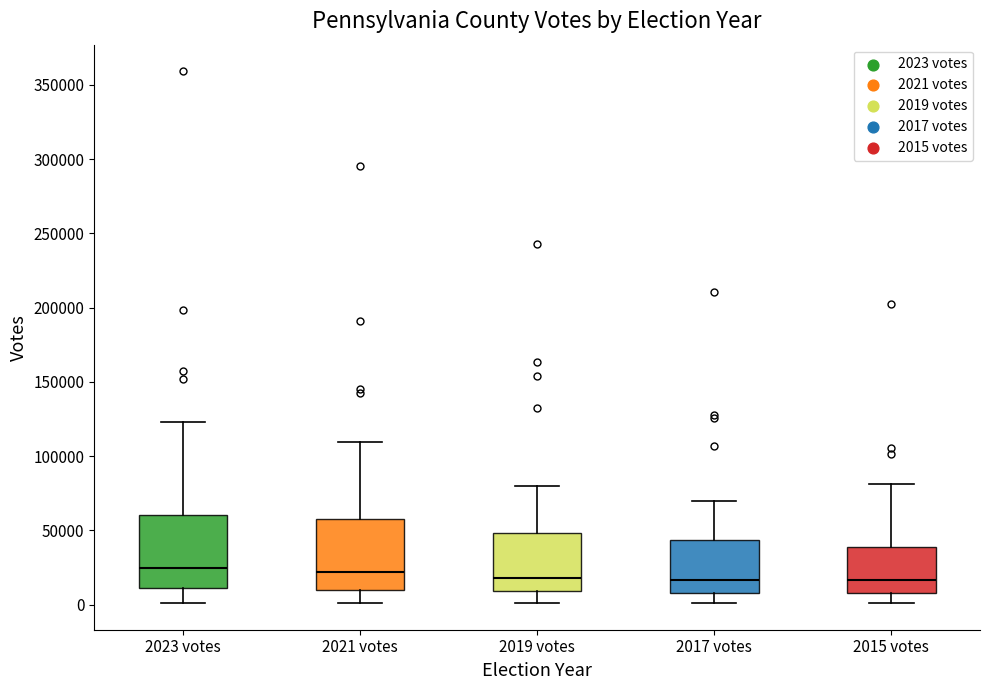

Reading left to right, transcribe this box plot: for each box, give where its median line is, the range the box spans, and where its two whiskers end, as read against the y-axis. The values are not printed on the chart, so give them approximately, as read against the axis.

2023 votes: median 25000, box 10000 to 60000, whiskers 0 to 125000
2021 votes: median 20000, box 10000 to 55000, whiskers 0 to 110000
2019 votes: median 20000, box 10000 to 50000, whiskers 0 to 80000
2017 votes: median 15000, box 10000 to 45000, whiskers 0 to 70000
2015 votes: median 15000, box 10000 to 40000, whiskers 0 to 80000